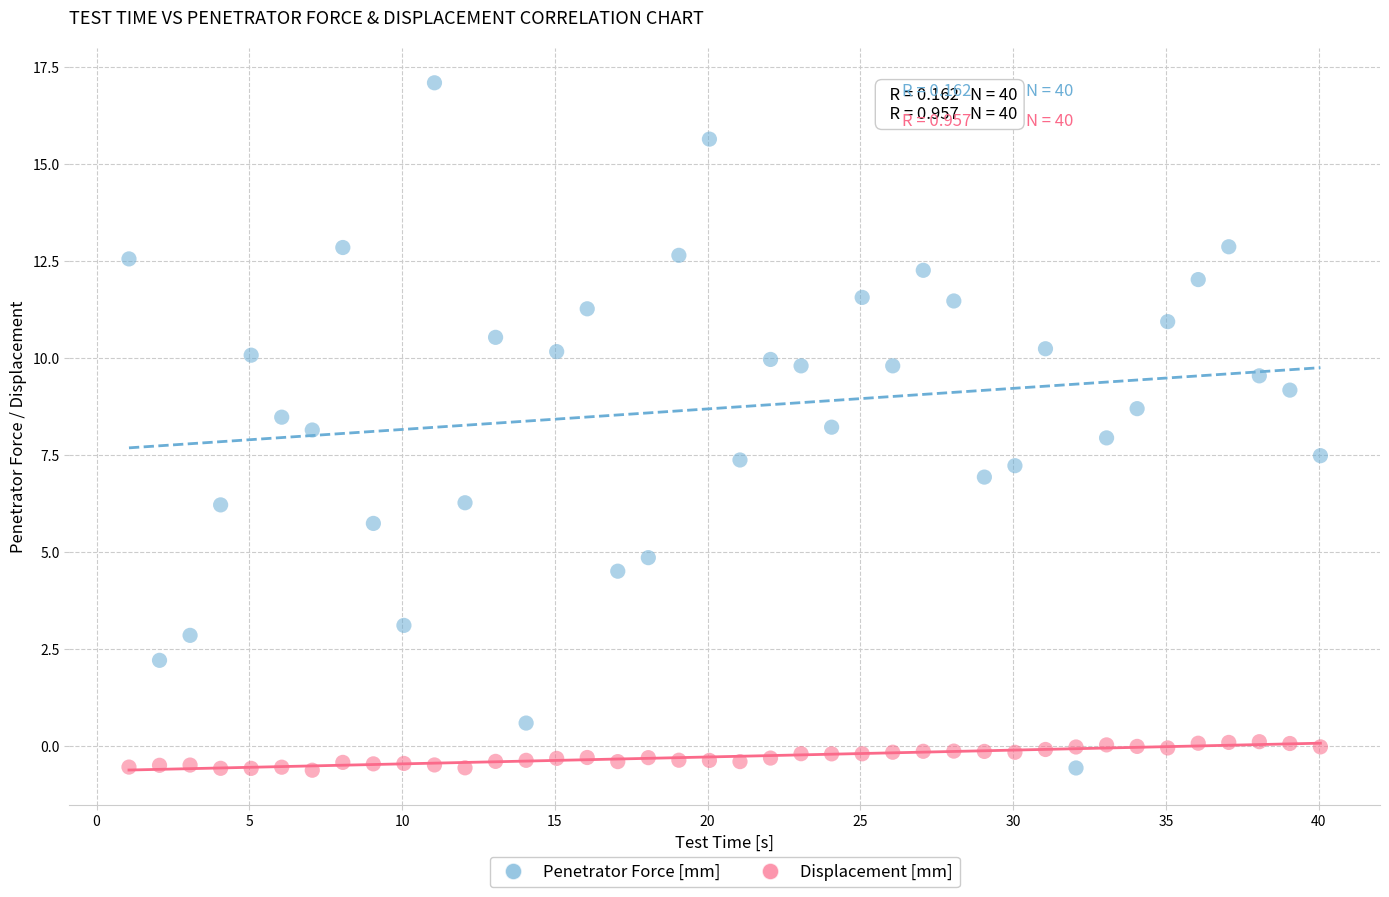

Which series reaches the maximum Y coordinate?

Penetrator Force [mm]